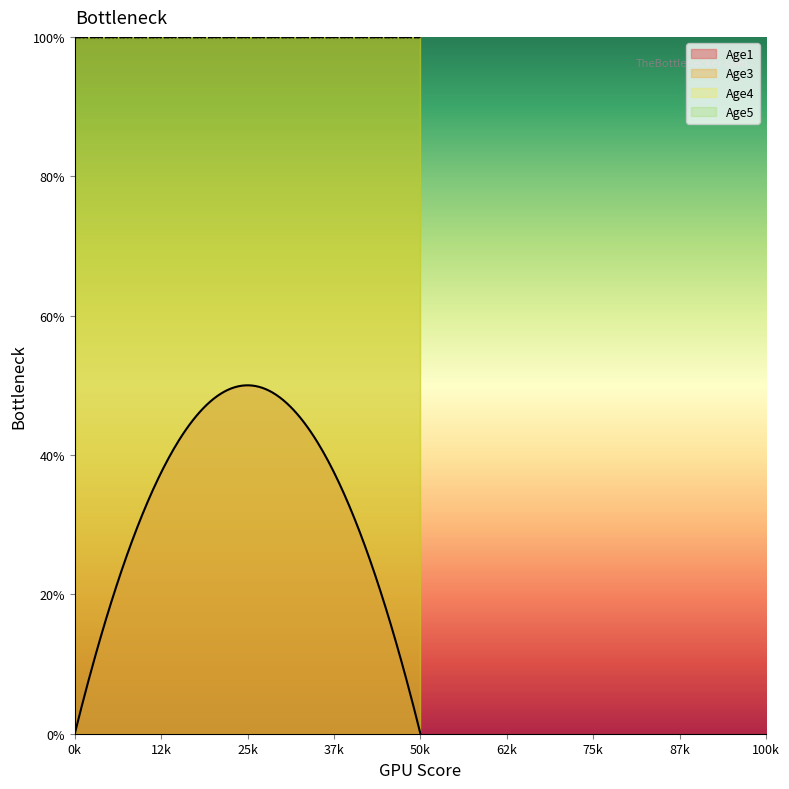

Which series changed the most between 1 and 1?

Age1